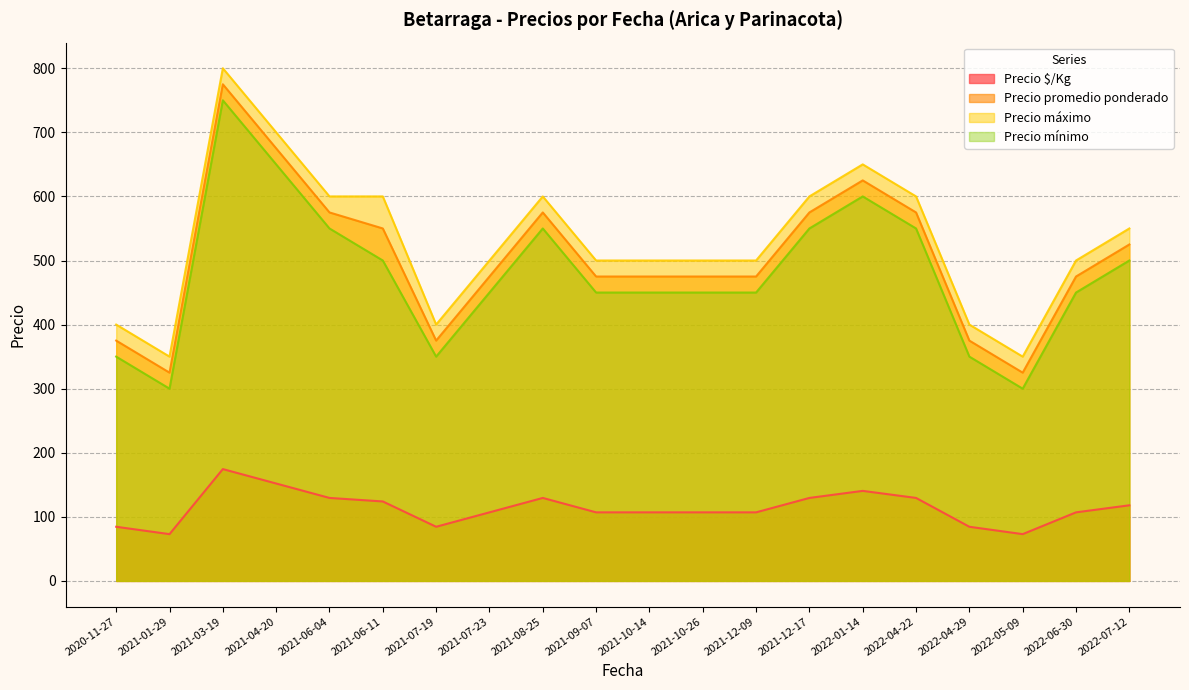

Between 2021-03-19 and 2021-07-19, which is larger?

2021-03-19